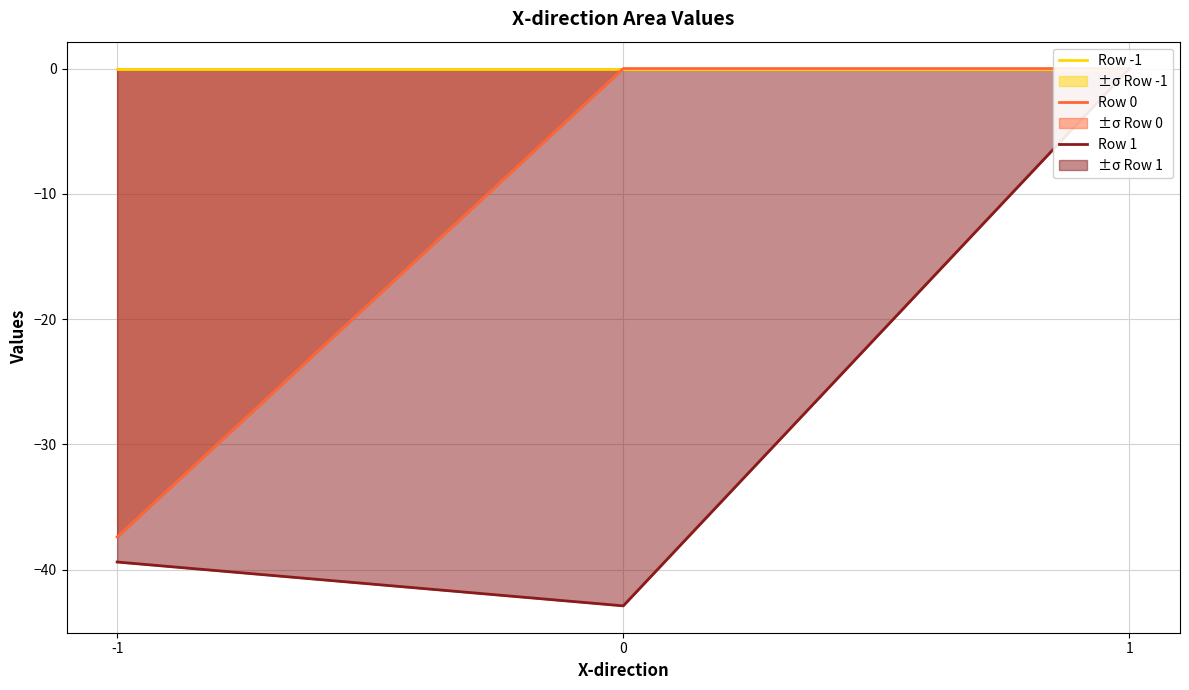

What is the total value across all series at 0?

-42.9